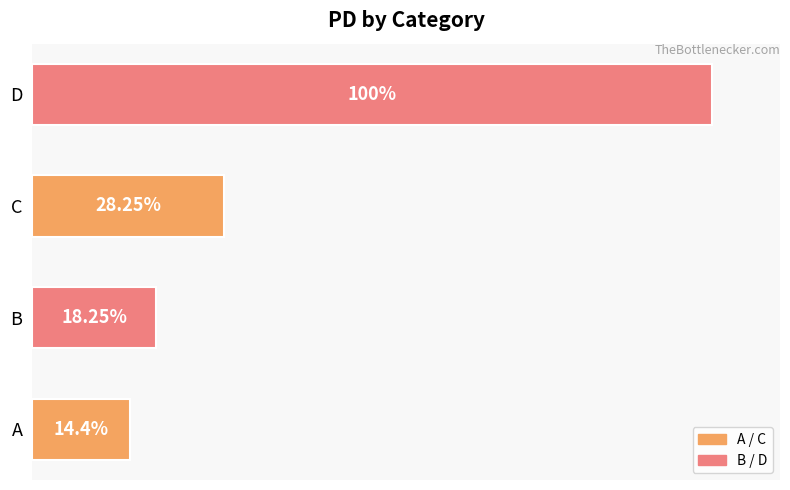

At which category does the chart reach its peak across all series?

D